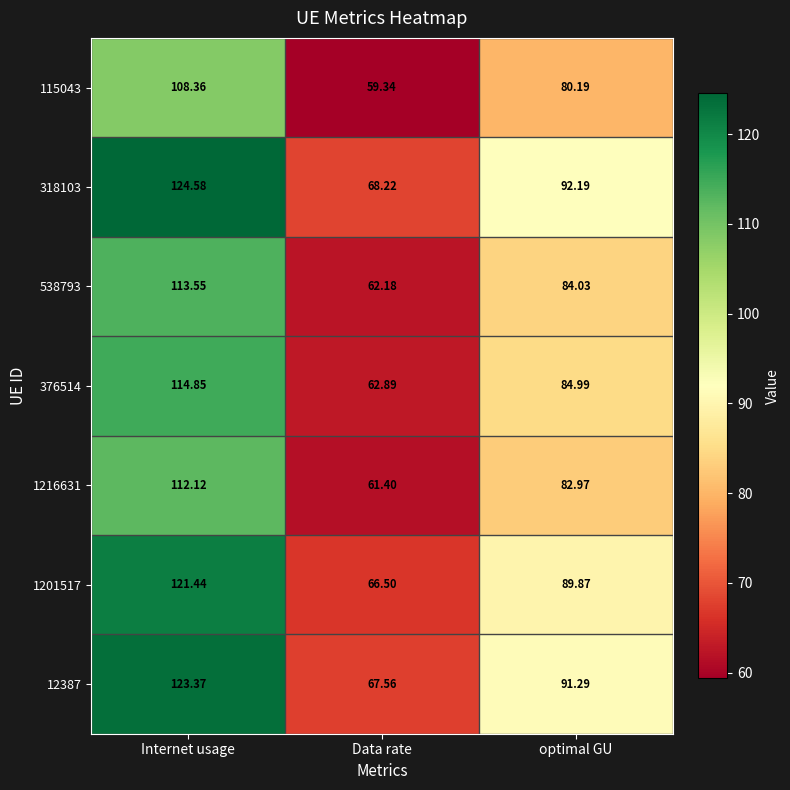

Where is 318103 nearest to the value 96?

optimal GU